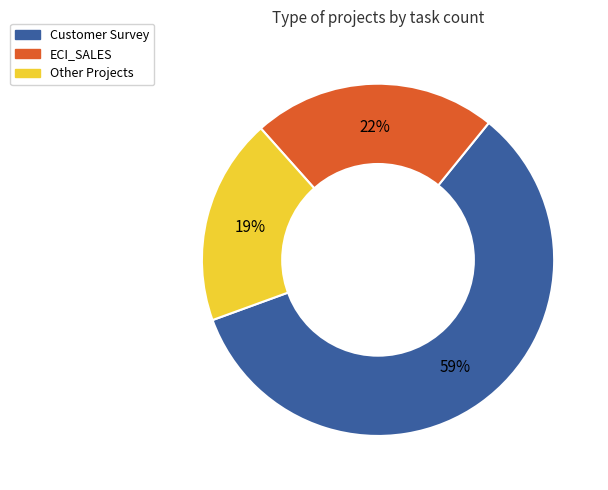

How many segments does this pie chart have?

3